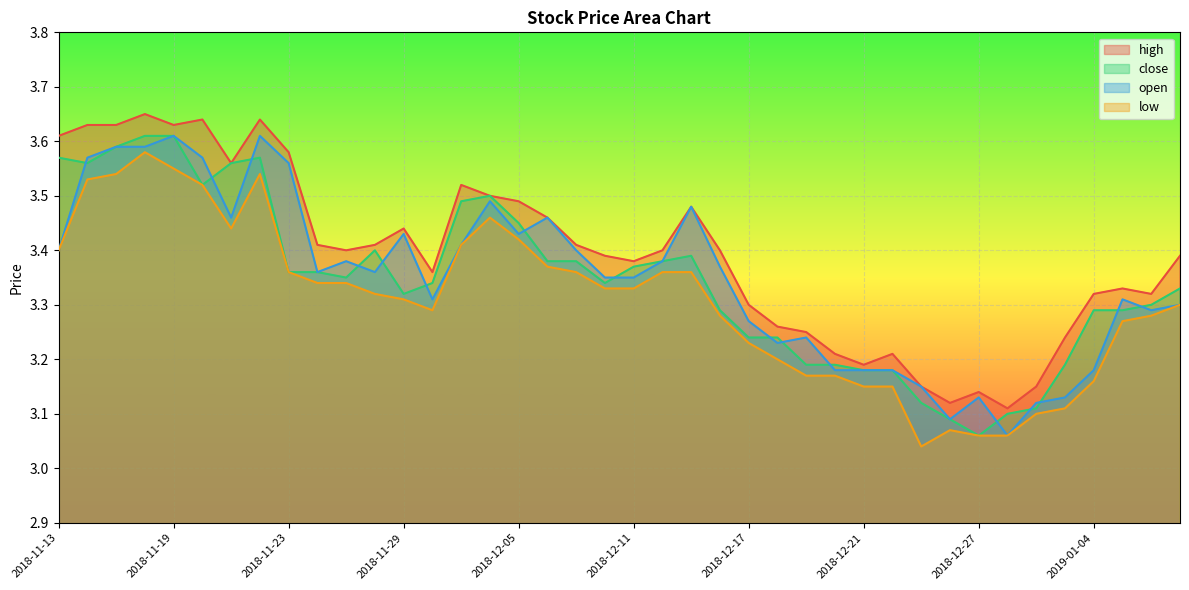

True or false: close and low intersect in this chart.

False